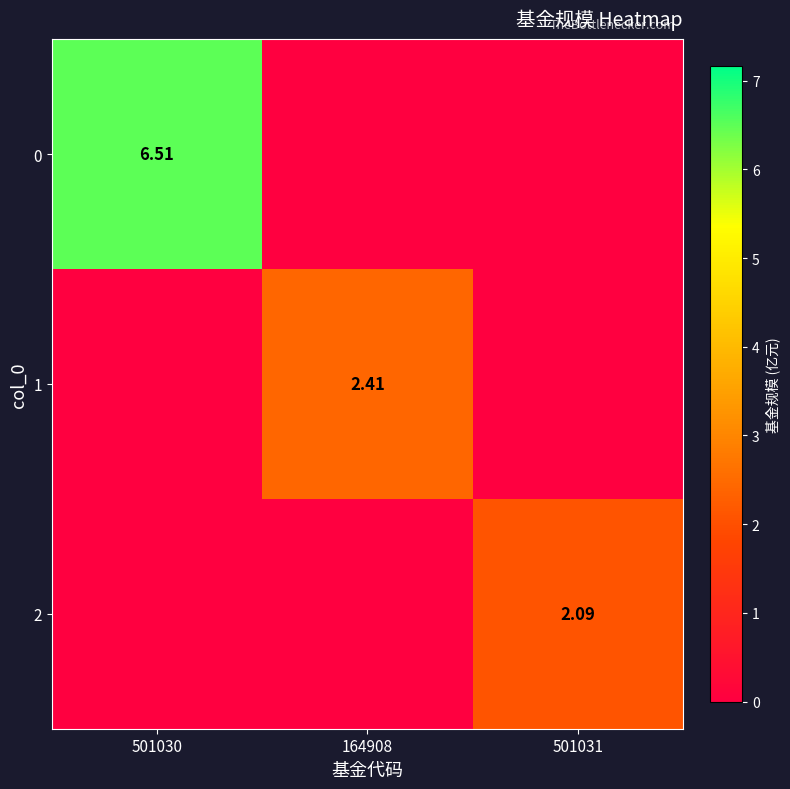

The value of 1 at 501030 is 0.0. True or false?

True